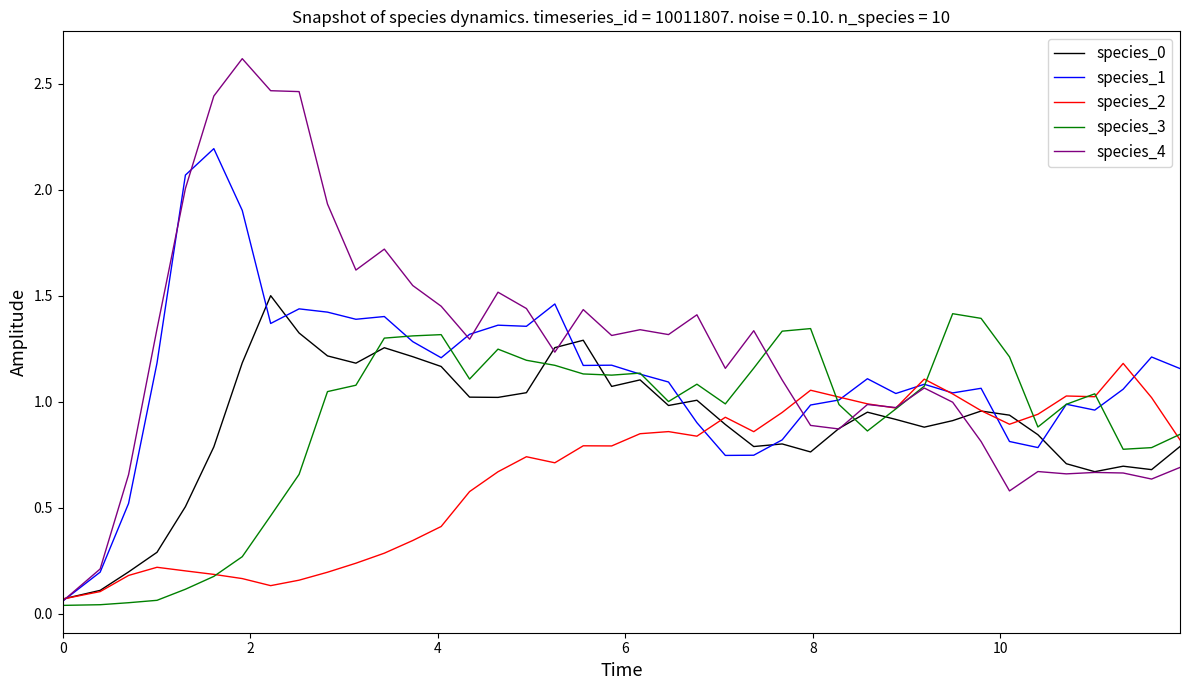

Which series ends up on top after the final intersection of species_4 and species_3?

species_3